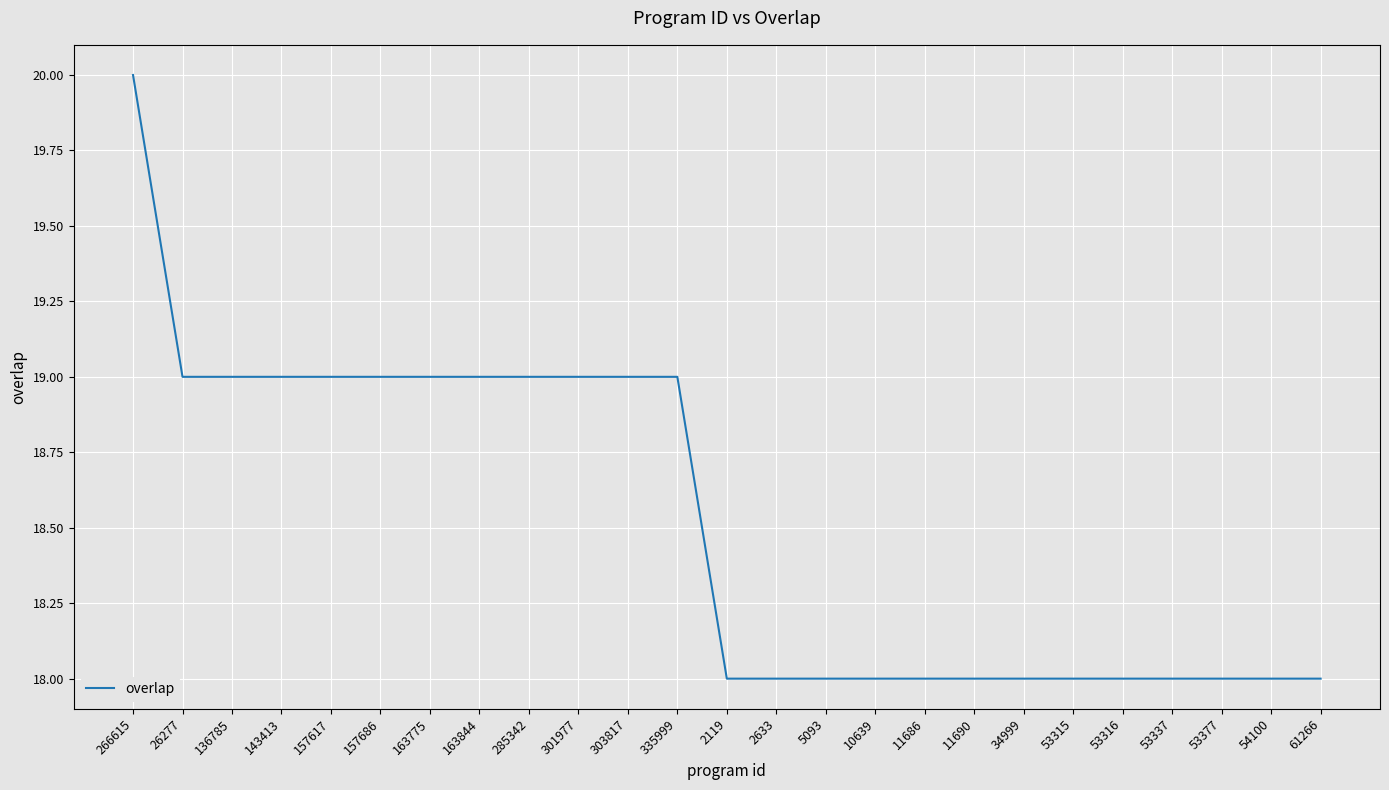

What is the average value?

19